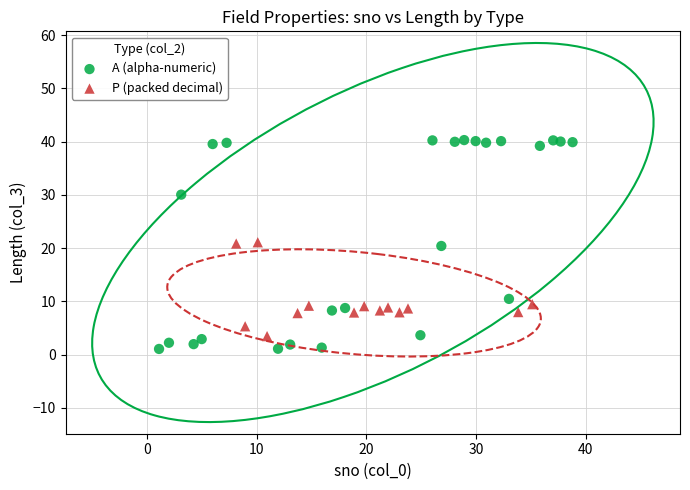

What are all the series names shown in the legend?

A (alpha-numeric), P (packed decimal)